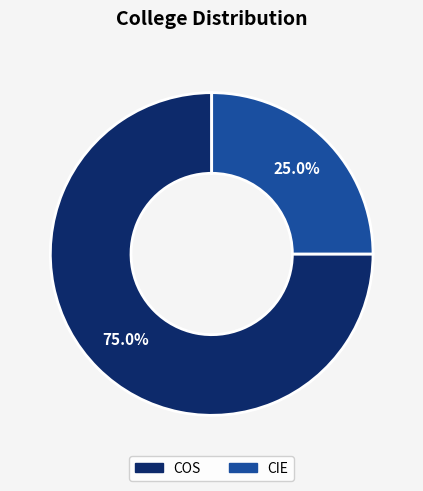

Is there a majority slice in this chart?

Yes